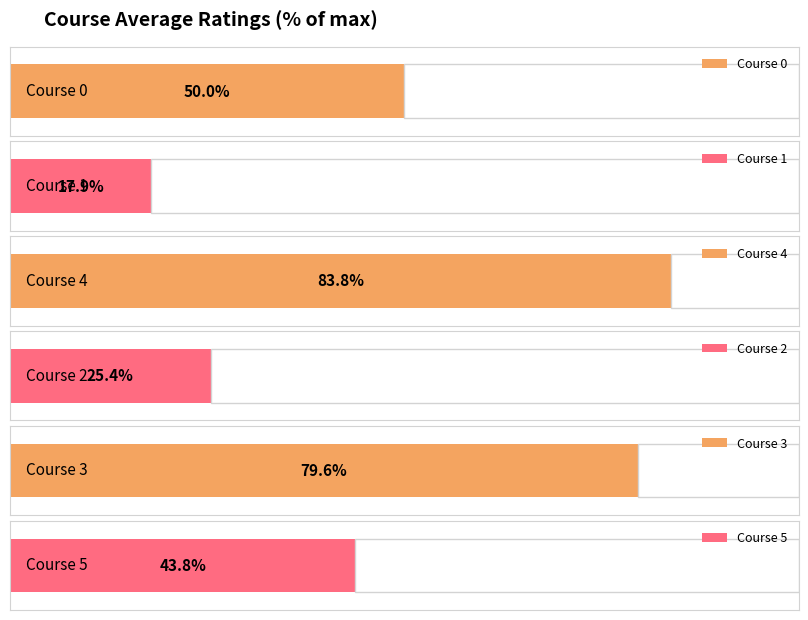

What are all the series names shown in the legend?

Course 0, Course 1, Course 4, Course 2, Course 3, Course 5